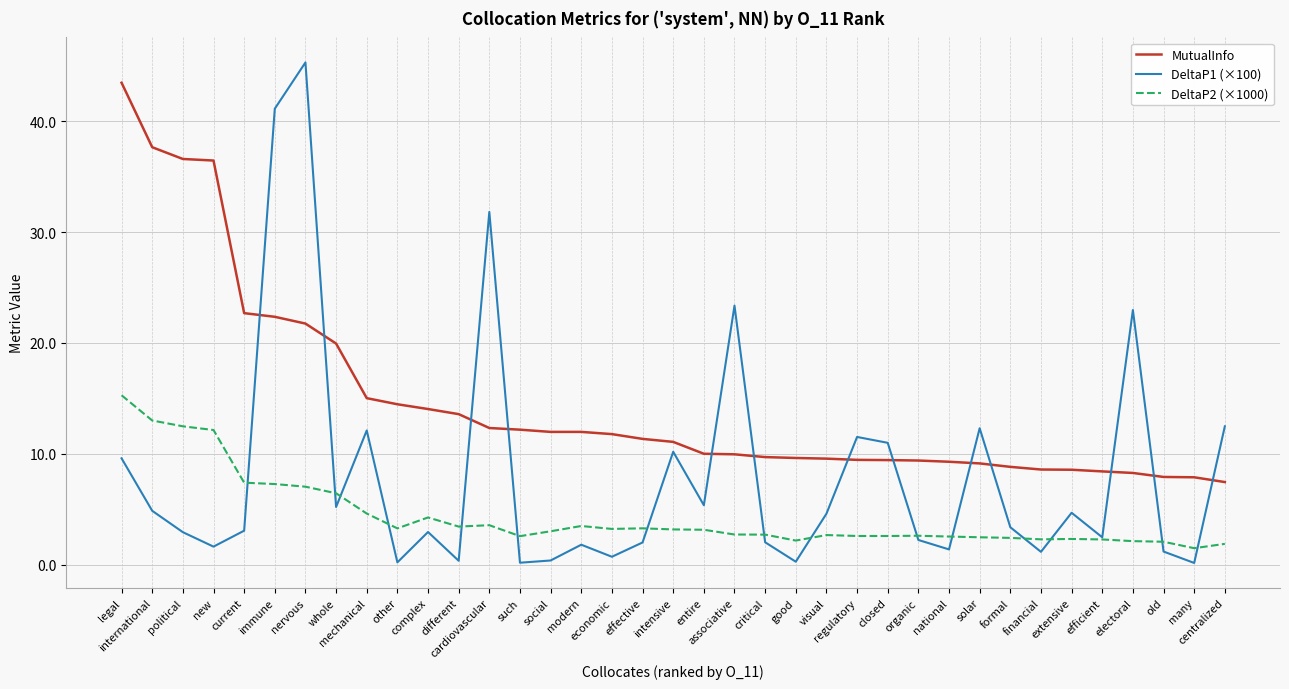

At which category does the chart reach its peak across all series?

nervous